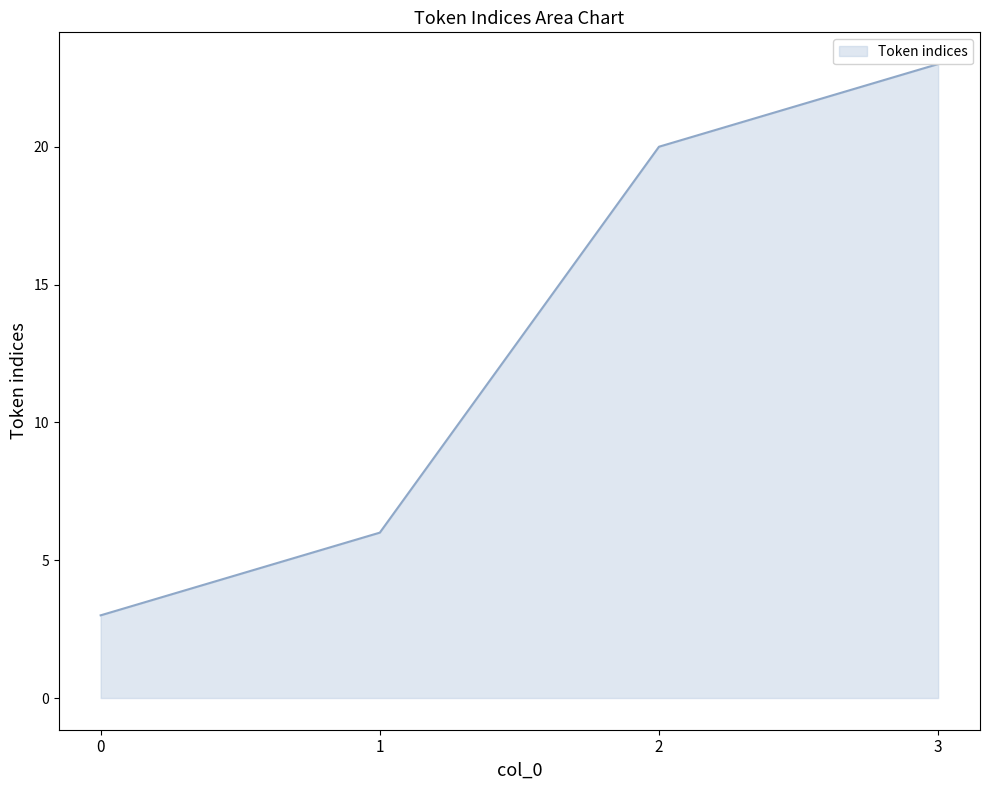

Where does the data first go above 20?

3